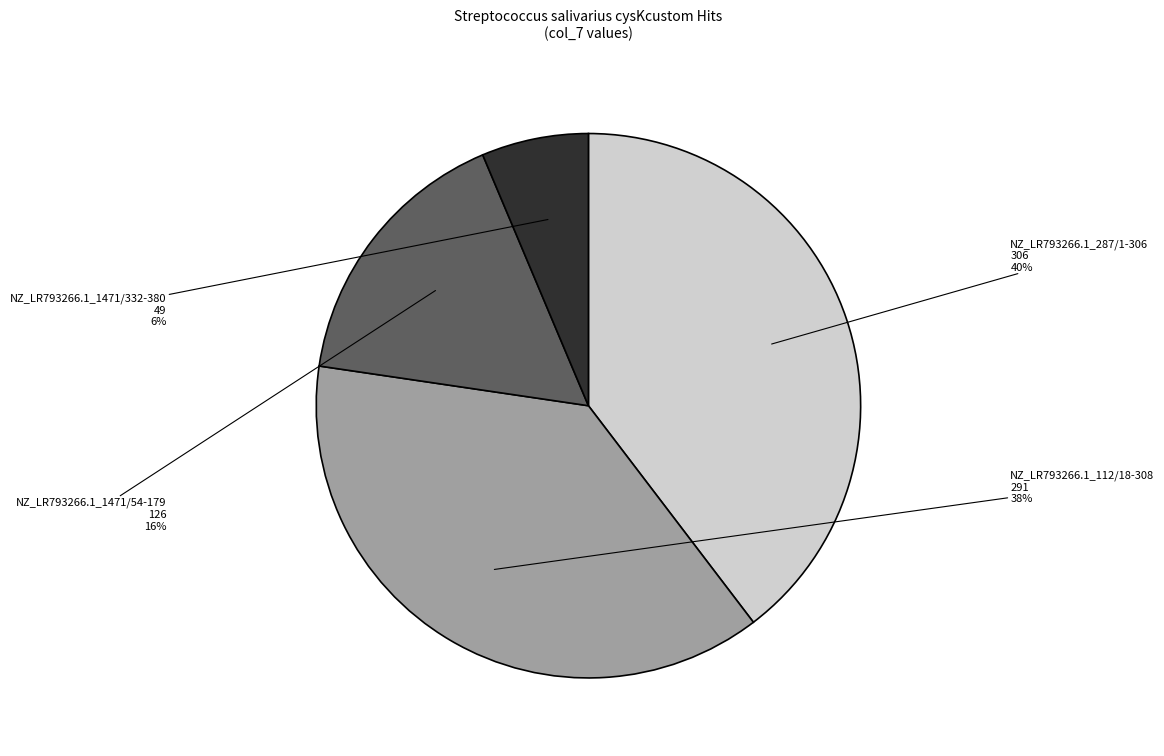

Is the sum of NZ_LR793266.1_112/18-308 and NZ_LR793266.1_287/1-306 greater than half?

Yes